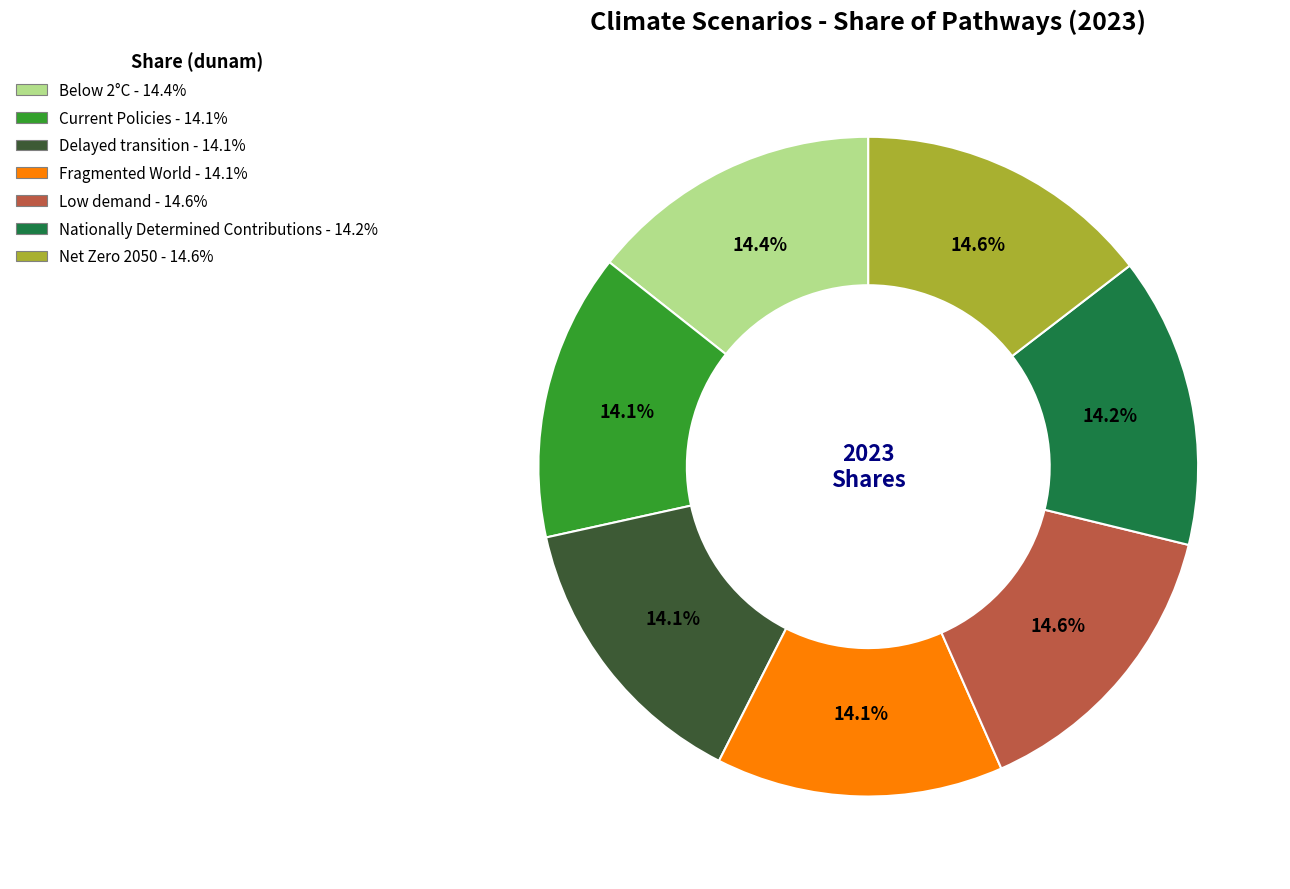

To the nearest percent, what is the combined percentage of Delayed transition and Fragmented World?

28%